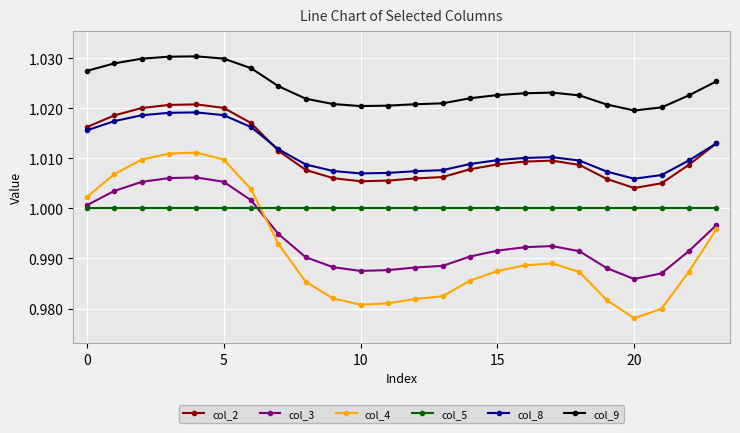

Which series has the largest total across all categories?

col_9